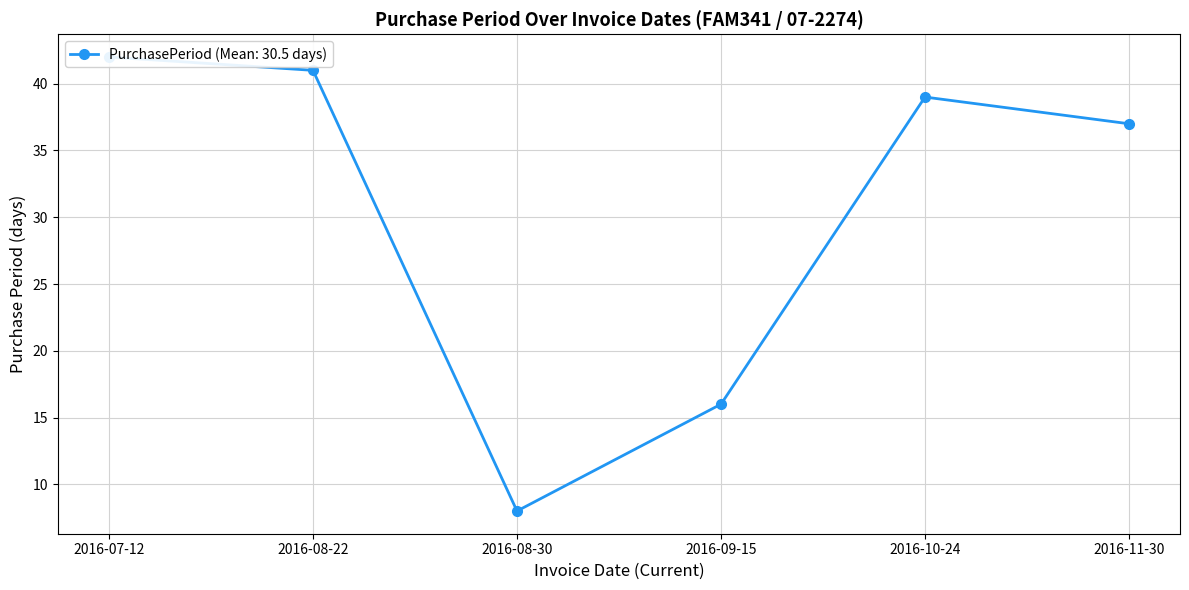

The value at 2016-08-30 is 8. True or false?

True